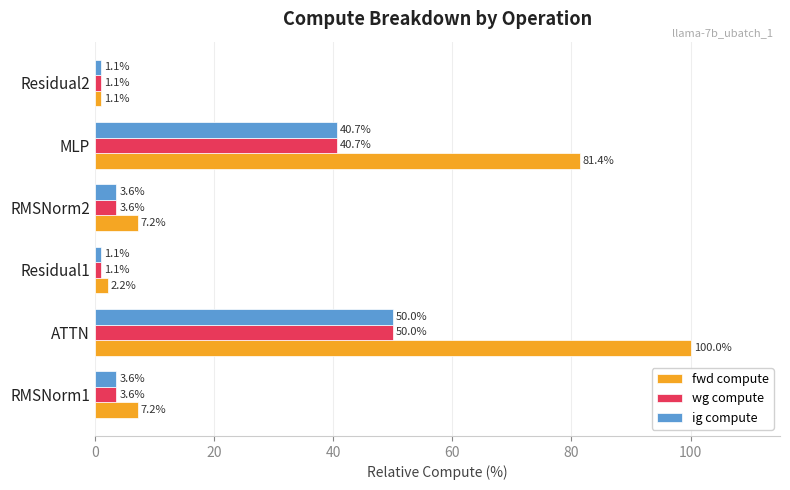

What is the difference between the second highest and second lowest values in the wg compute series?

39.6